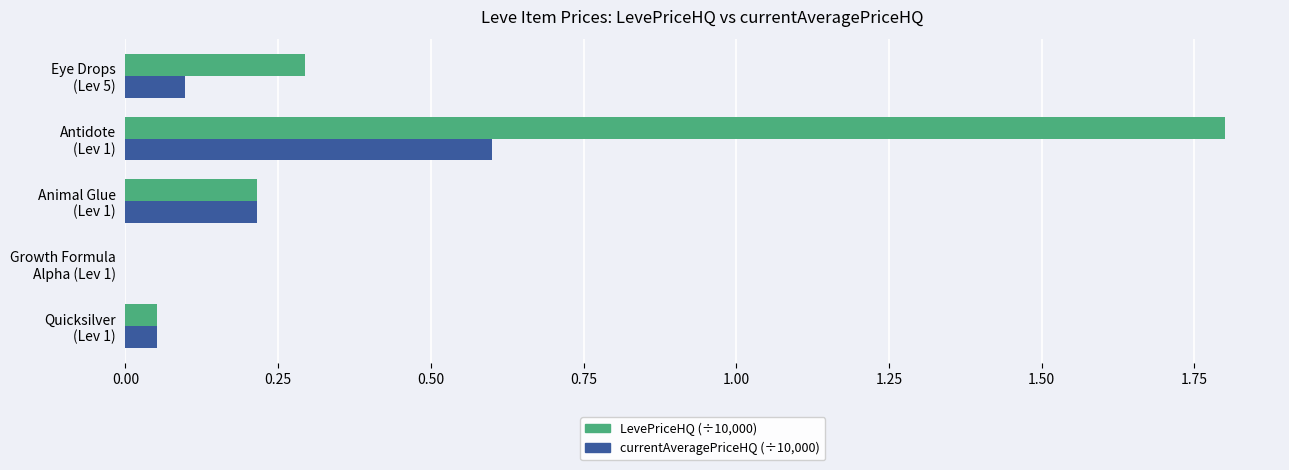

What is the maximum value shown in the chart?

1.8